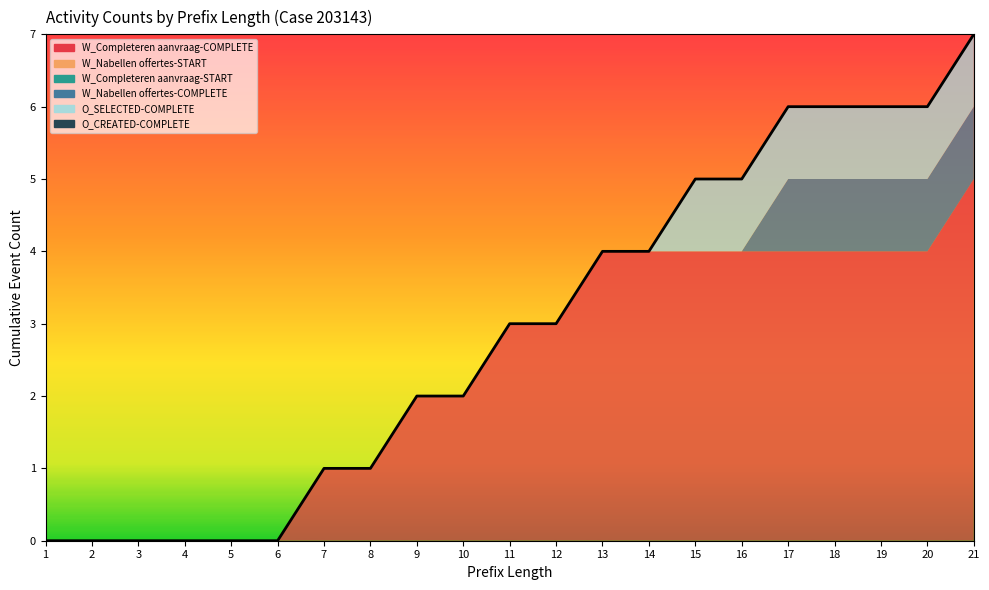

Count the number of categories in the chart.

21